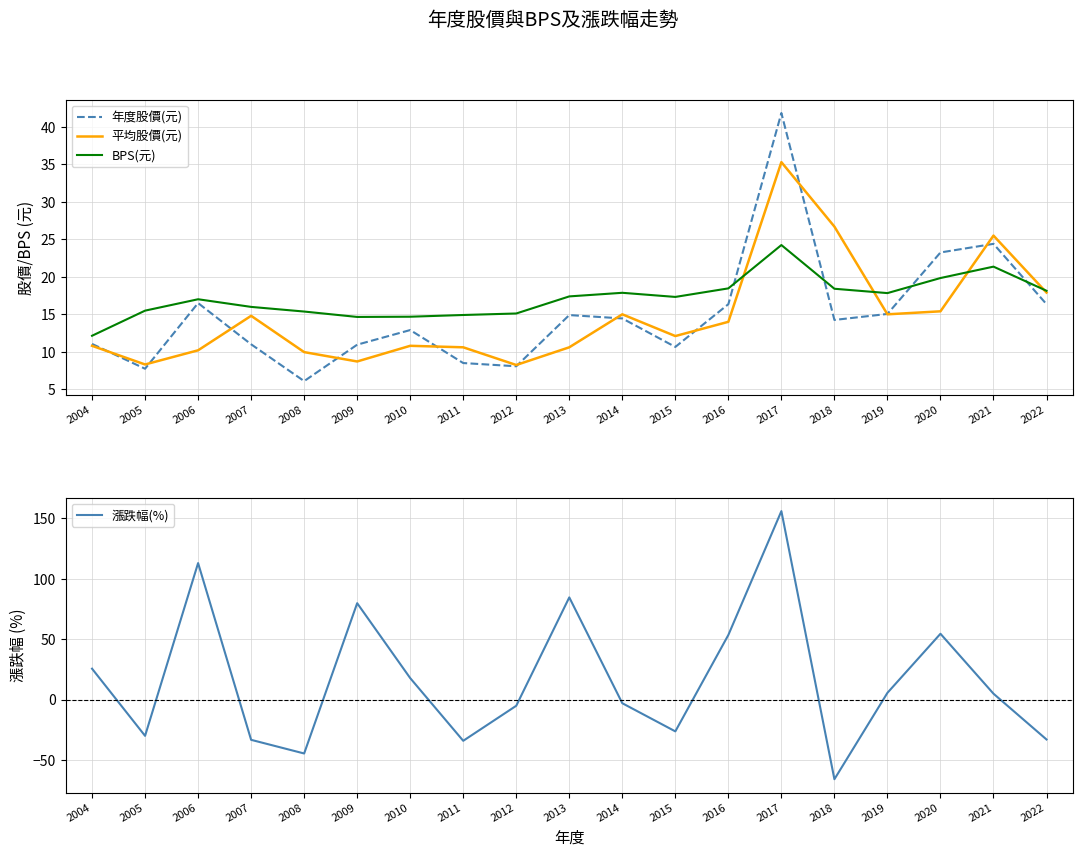

What are all the series names shown in the legend?

年度股價(元), 平均股價(元), BPS(元), 漲跌幅(%)